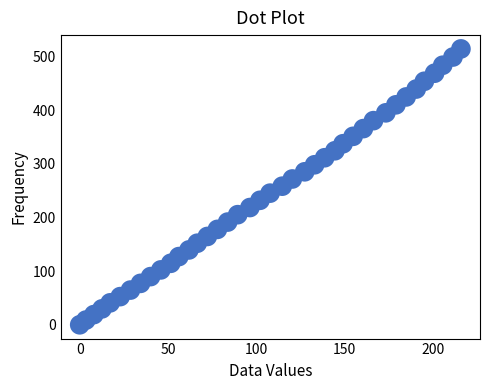

What is the range of X values (max minus min)?

215.7